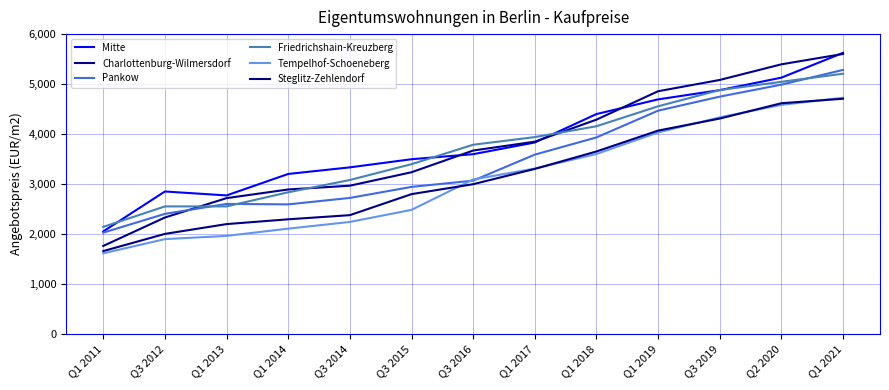

At which category is the sum across all series the highest?

Q1 2021